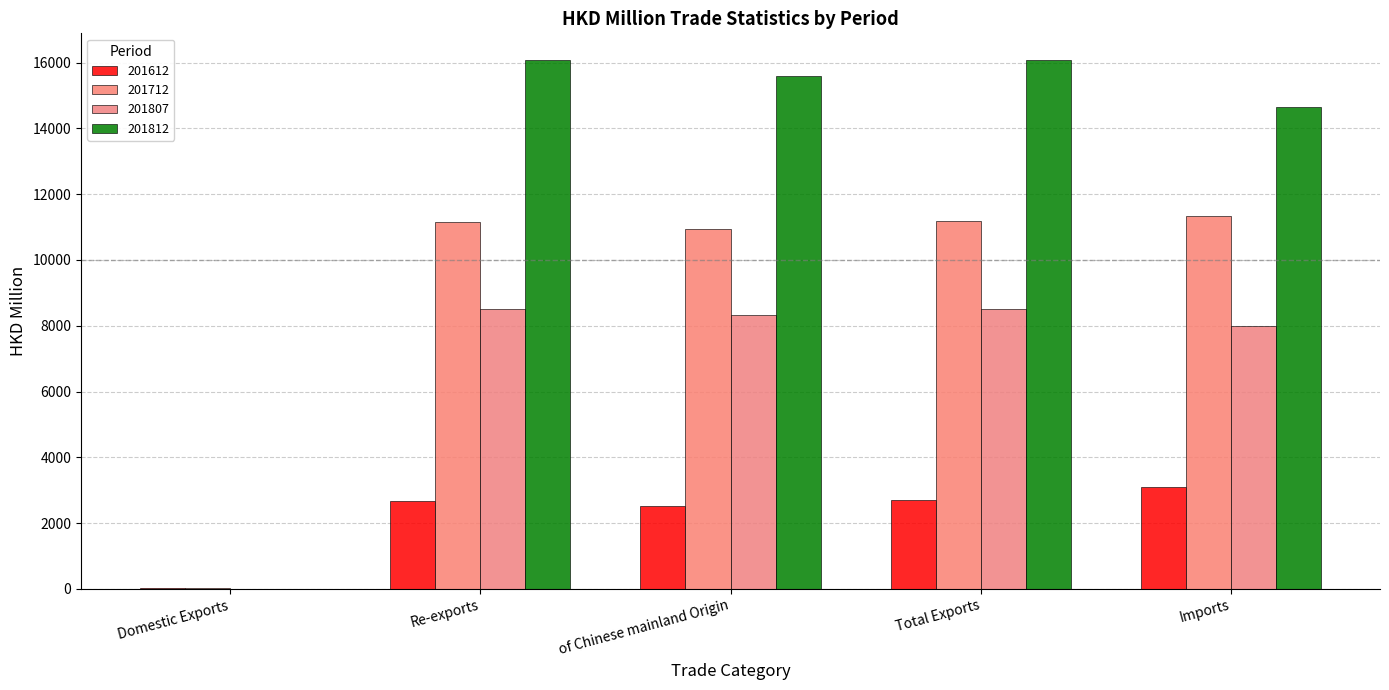

What is the sum of all 201712 values?

44648.8